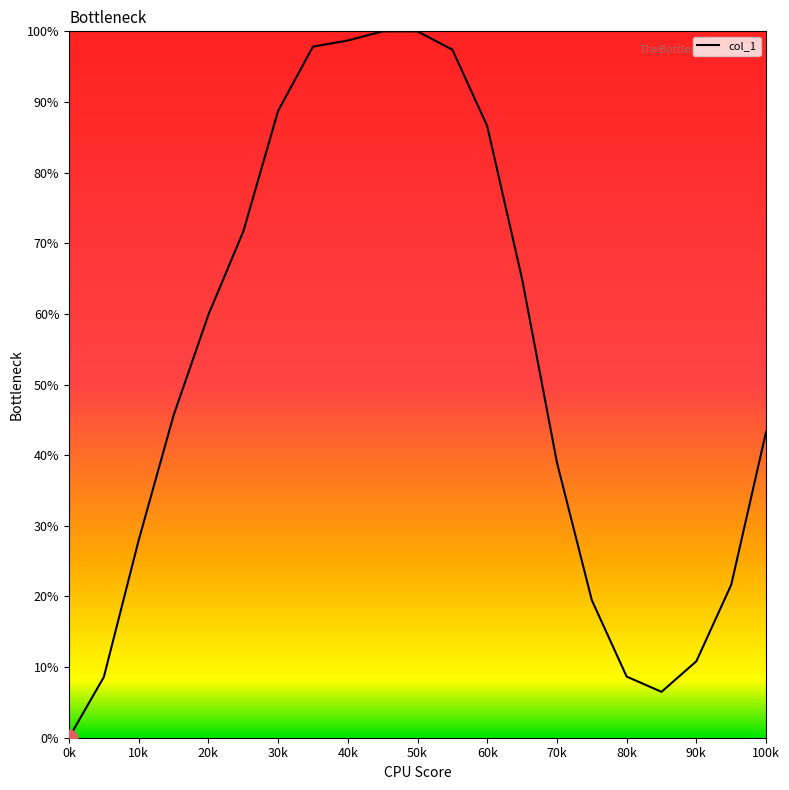

What is the greatest value displayed?

100.0